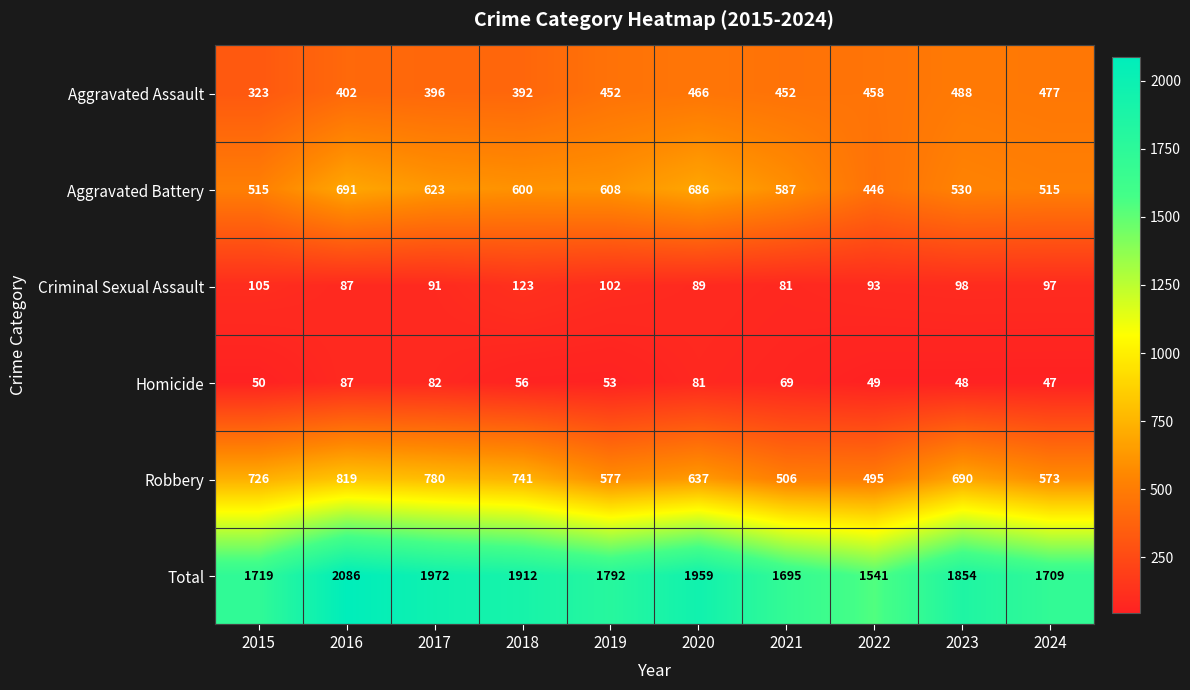

Which series has the largest range (max minus min)?

Total